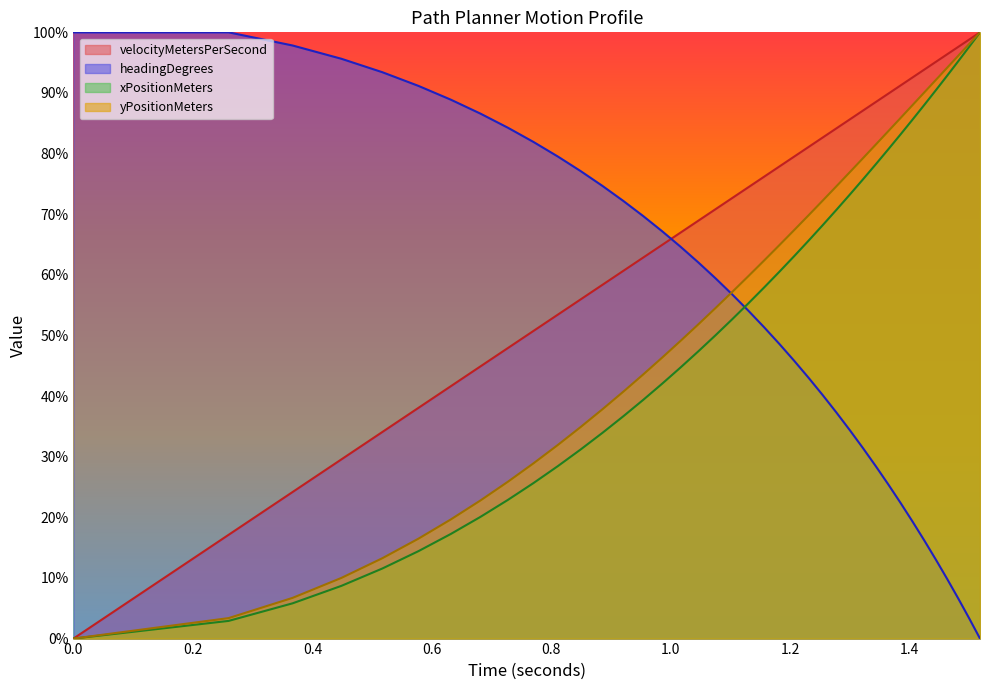

How many series are shown in this chart?

4